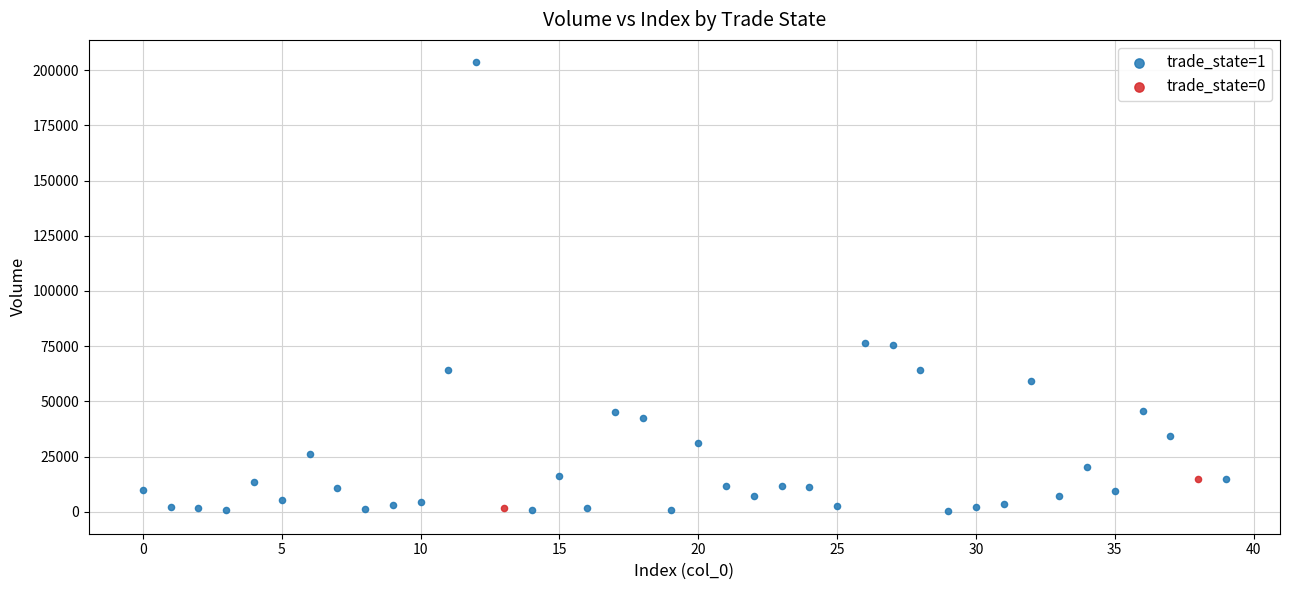

What are all the series names shown in the legend?

trade_state=1, trade_state=0